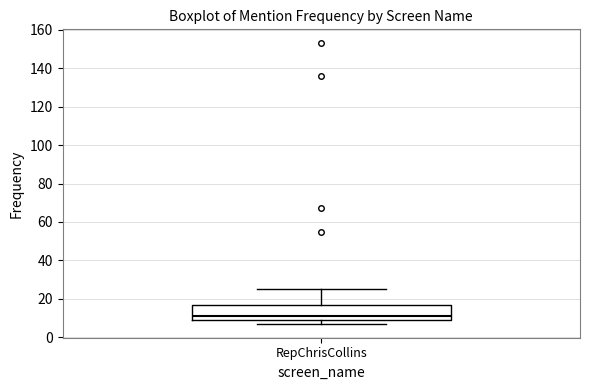

Where is the upper edge of the box for RepChrisCollins on the y-axis? The values are not printed on the chart, so give them approximately, as read against the axis.

16